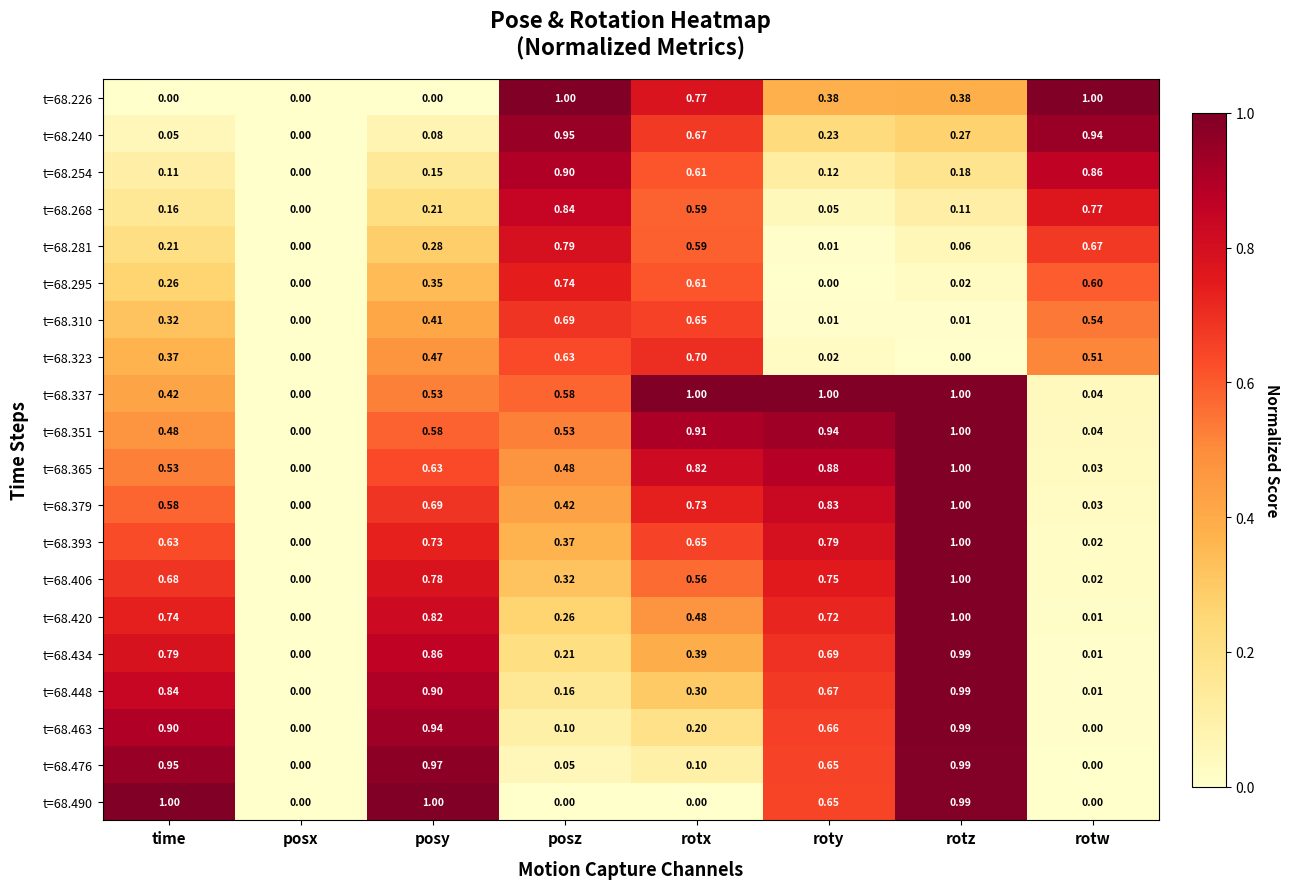

At which label does t=68.406 reach its peak?

rotz